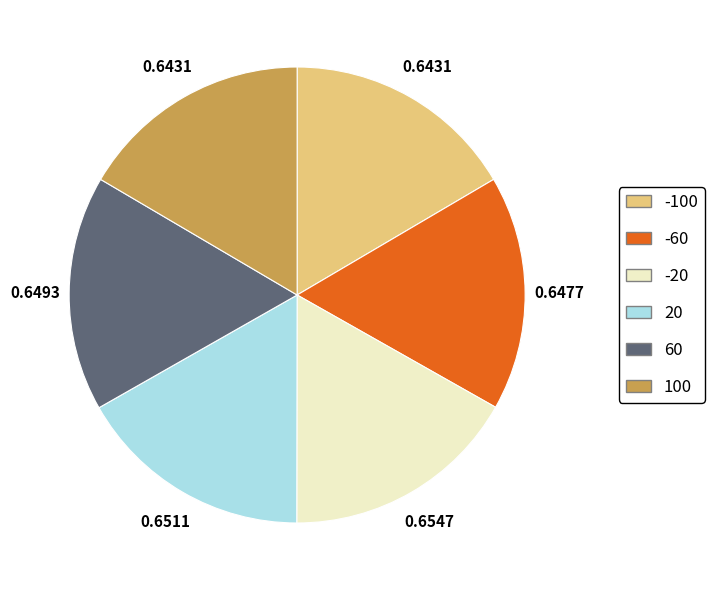

Is the sum of 20 and 100 greater than half?

No